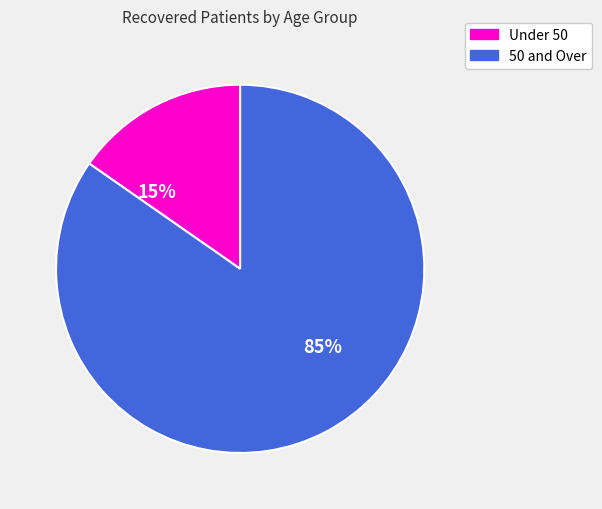

How many slices are in this pie chart?

2